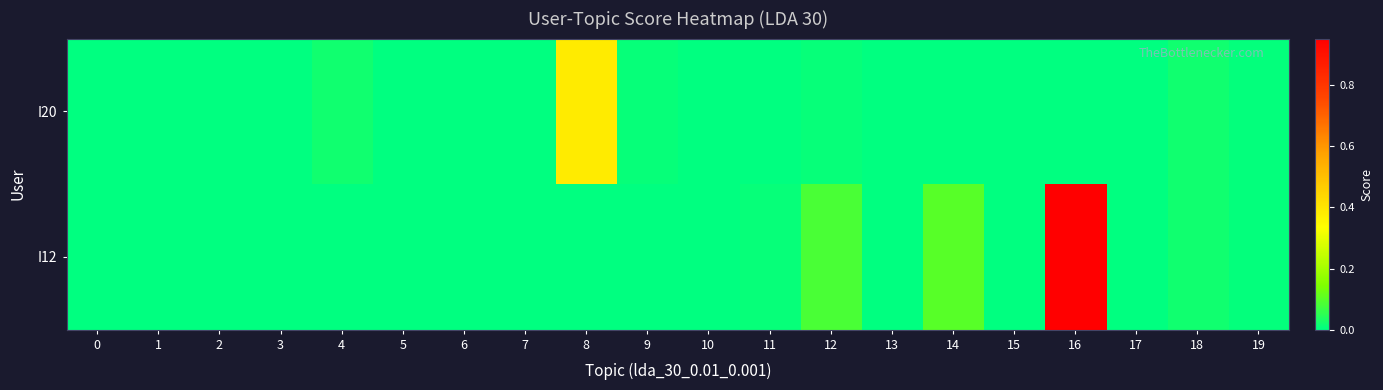

What is the maximum value shown in the chart?

1.0